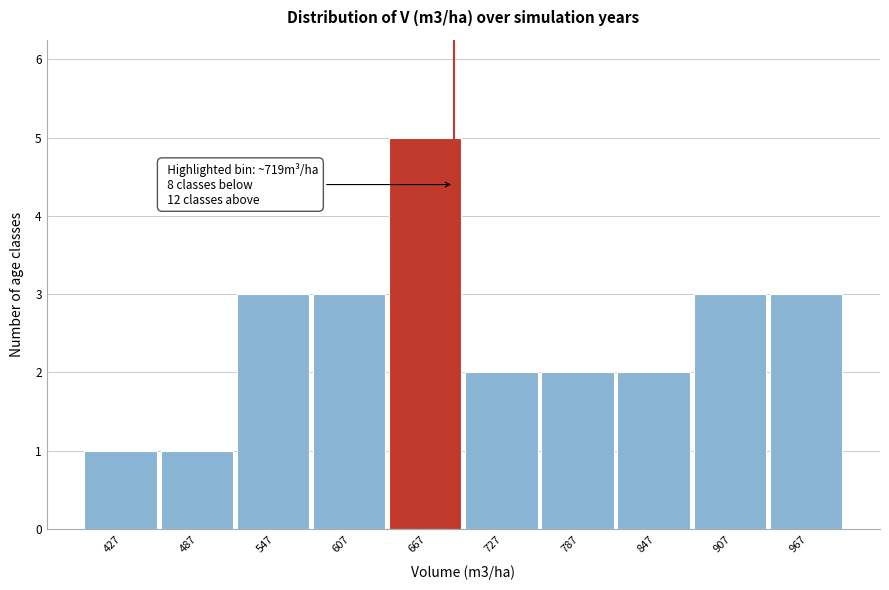

Reading left to right, list all the values displayed in this chart.

1	1	3	3	5	2	2	2	3	3